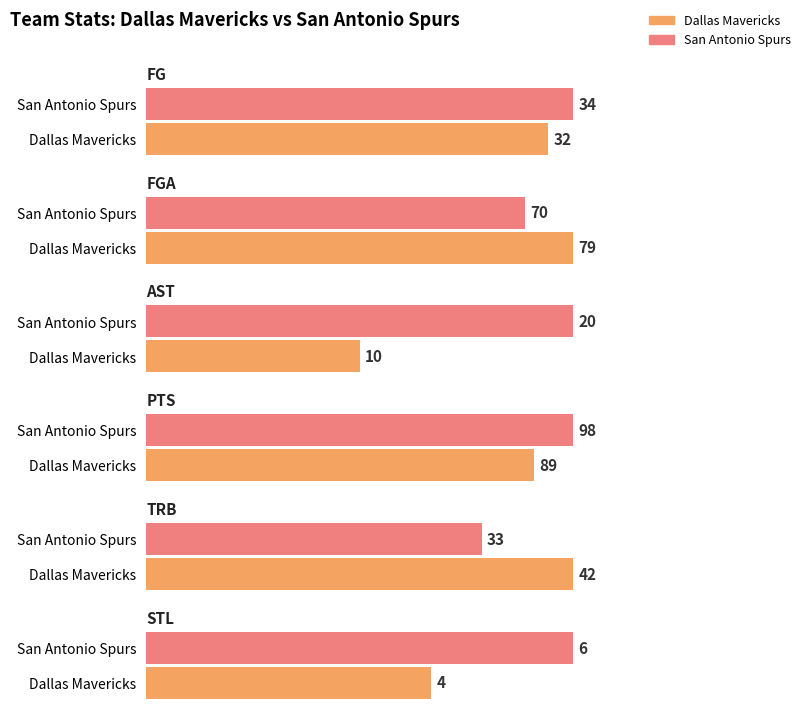

What is the sum of the TRB values at San Antonio Spurs and Dallas Mavericks?

75